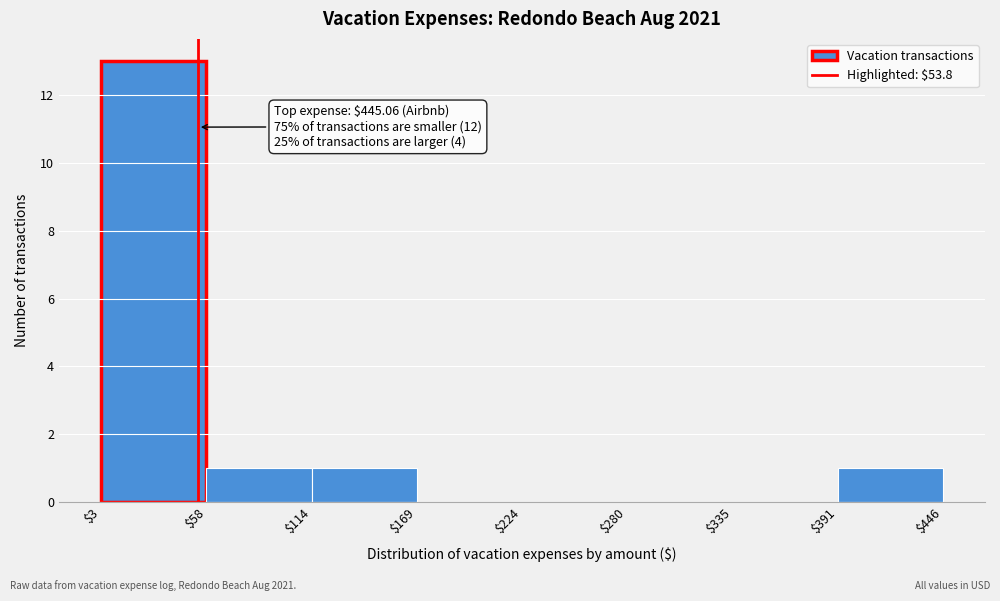

Over which range of the x-axis is the bar tallest?

$3 to $58